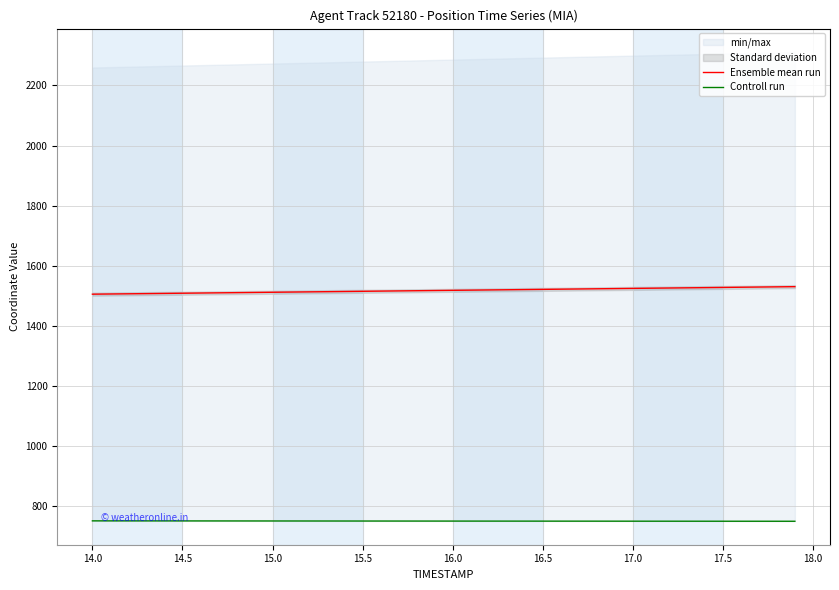

What is the minimum value for Ensemble mean run?

1504.7